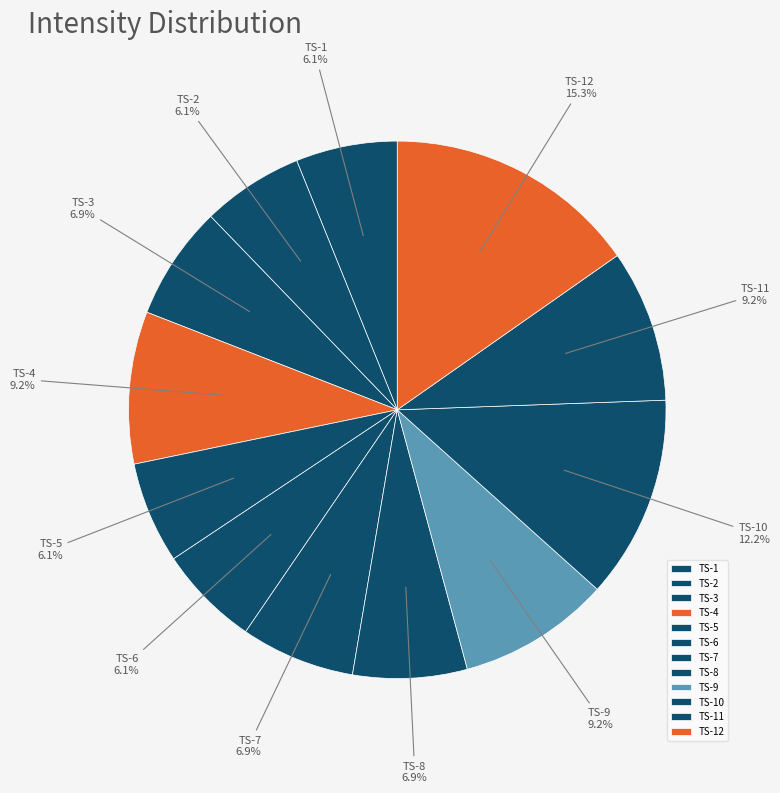

Is the sum of TS-6 and TS-8 greater than half?

No